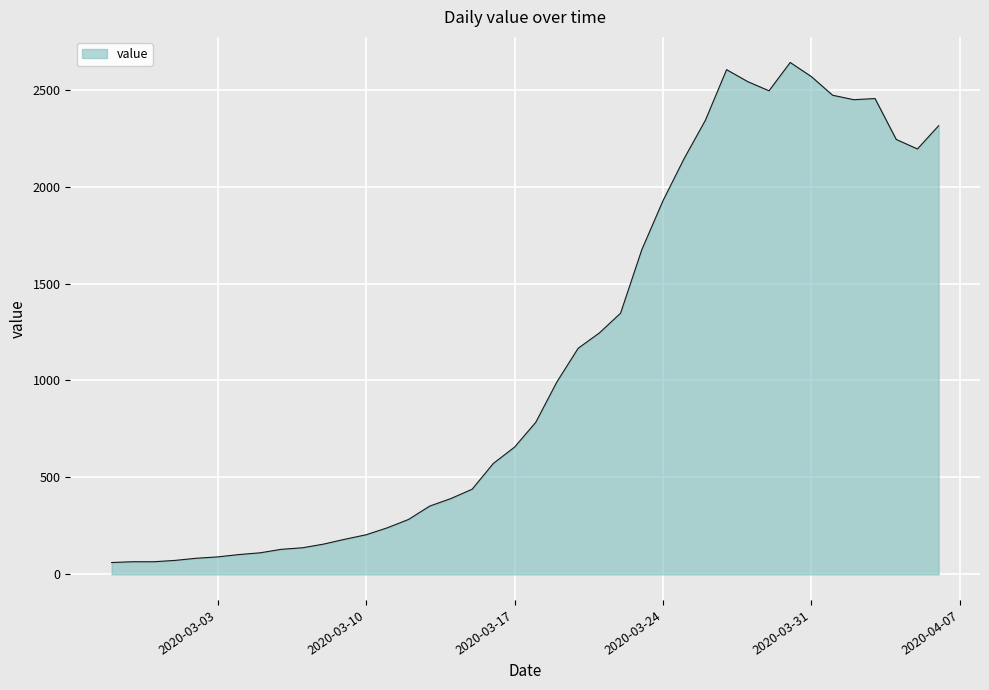

What is the difference between the second highest and minimum values?

2542